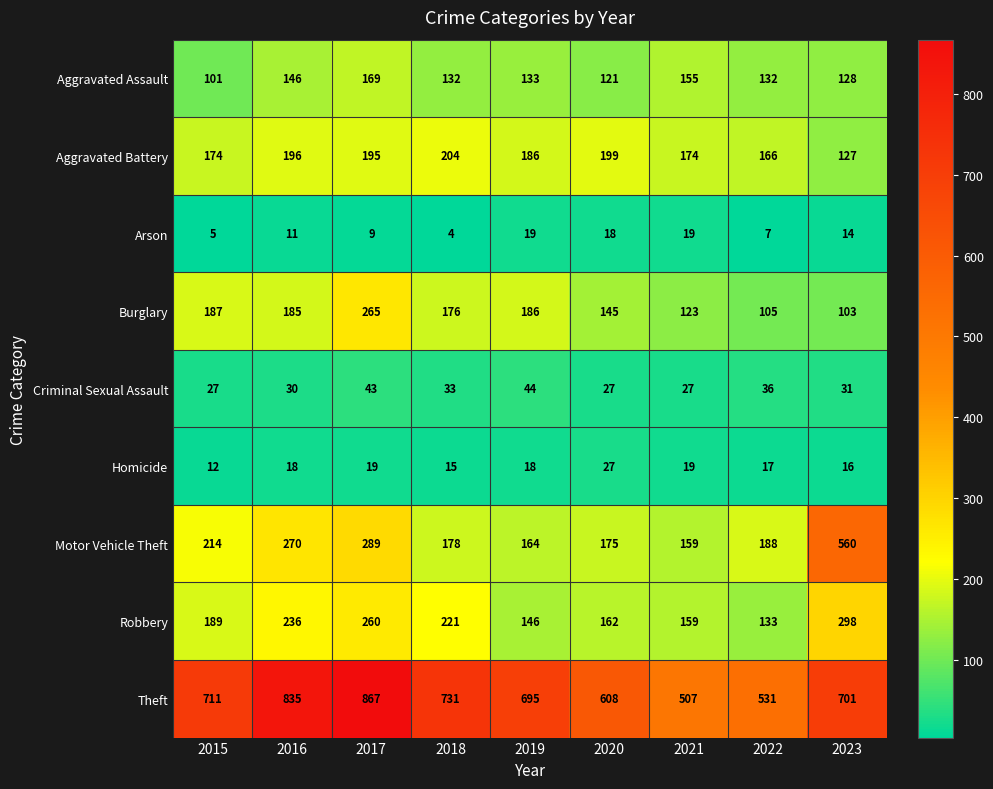

Which series changed the most between 2018 and 2021?

Theft